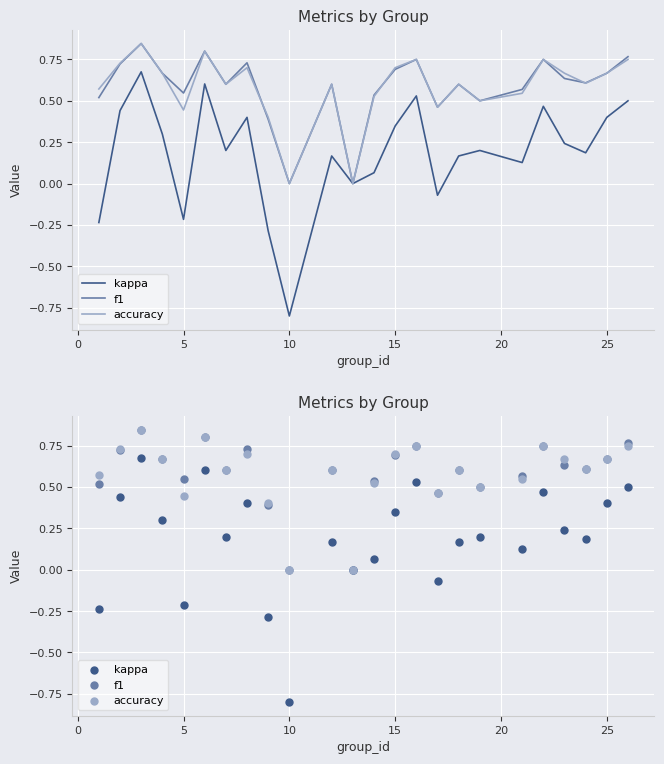

Which series reaches the maximum Y coordinate?

f1